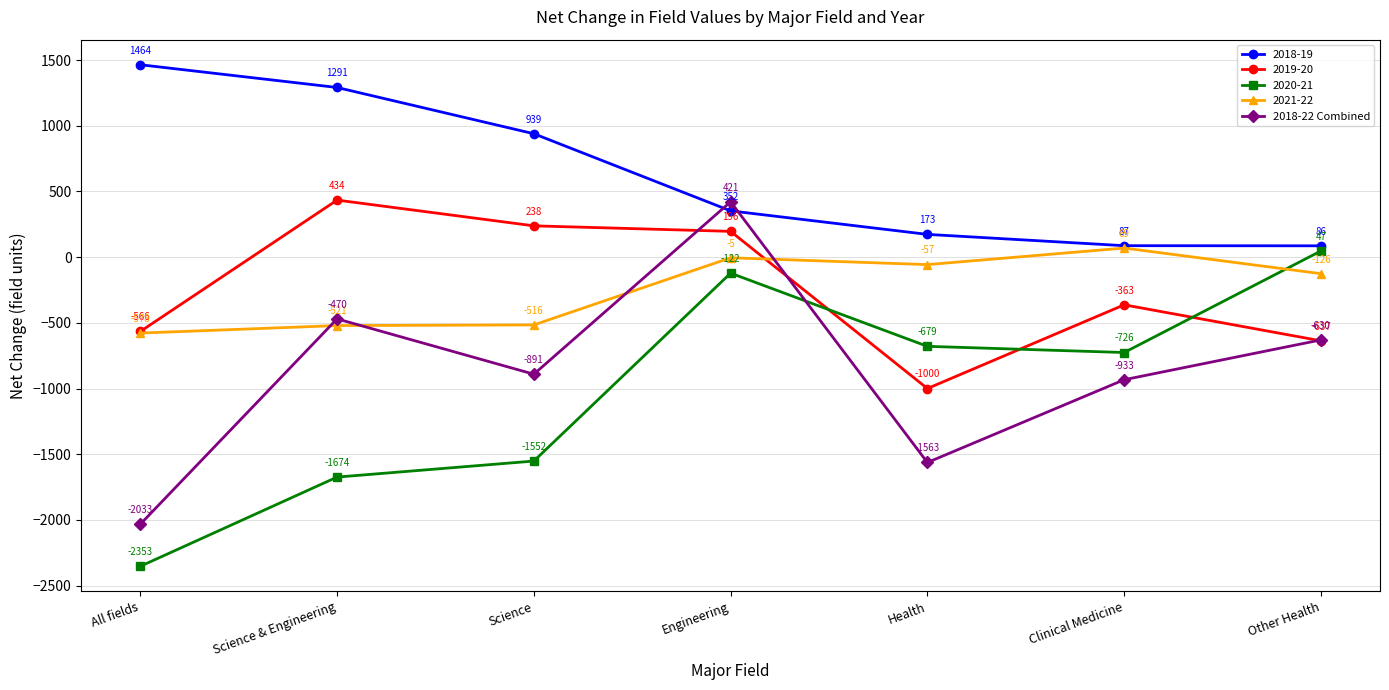

At which category does the chart reach its minimum across all series?

All fields